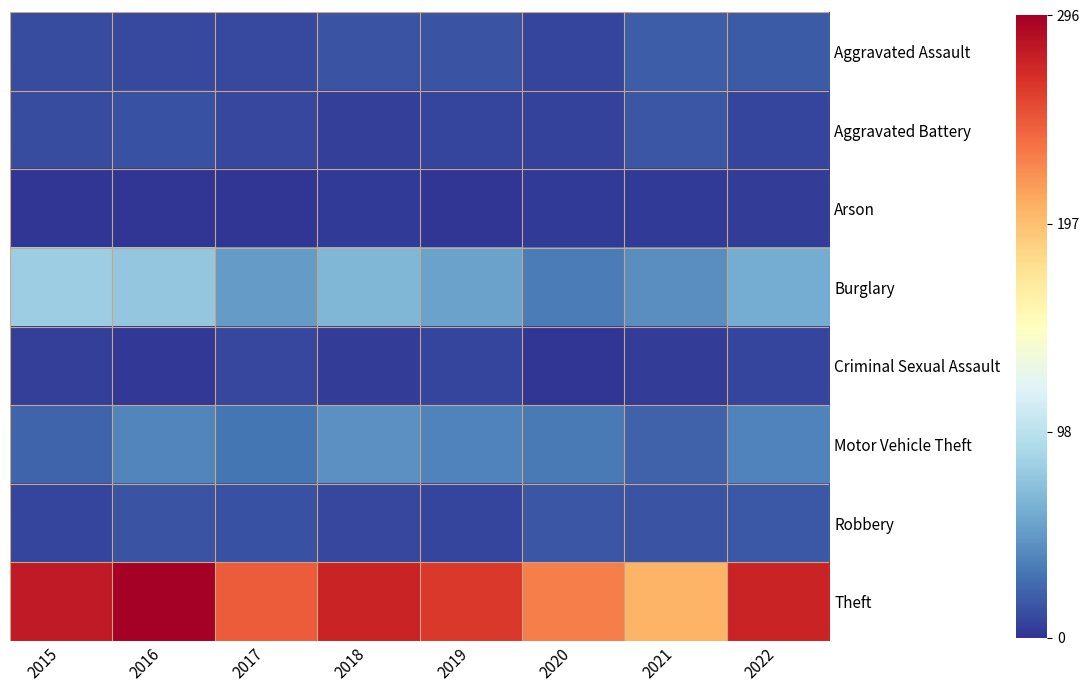

Which series has the widest spread of values?

Theft